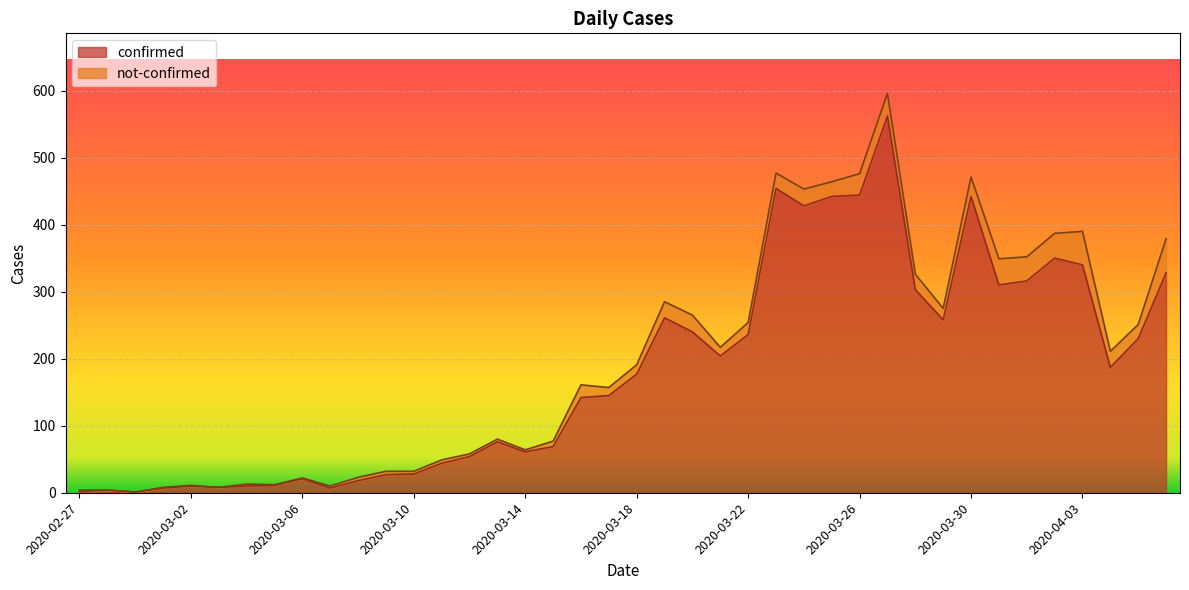

What is the average value?

181